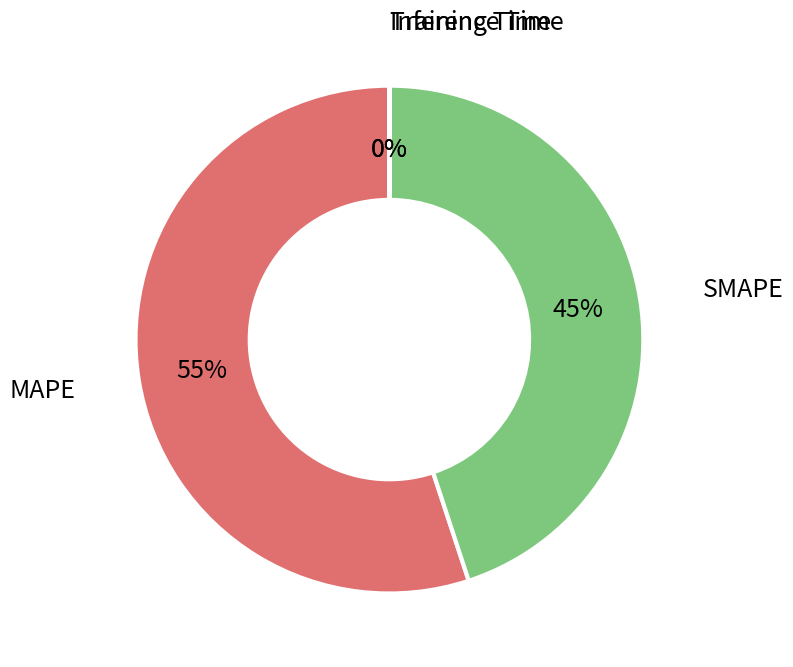

To the nearest percent, what is the difference between the largest and smallest slice percentages?

55%